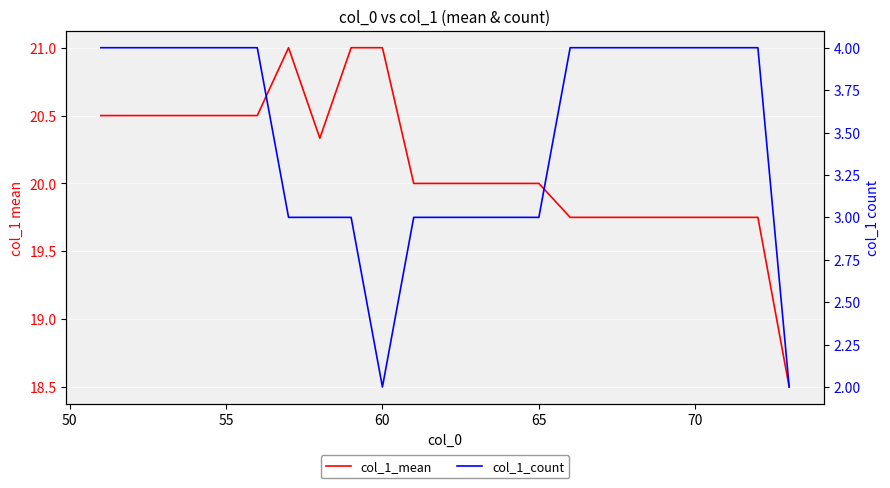

How many interior local peaks does the col_1_mean series have?

1